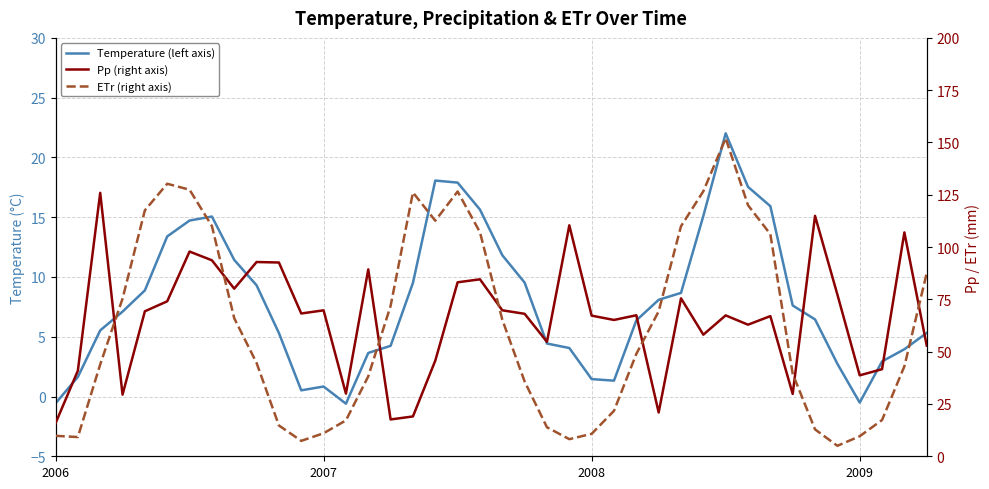

True or false: ETr (right axis) has more than 0 points higher than both neighbors.

True